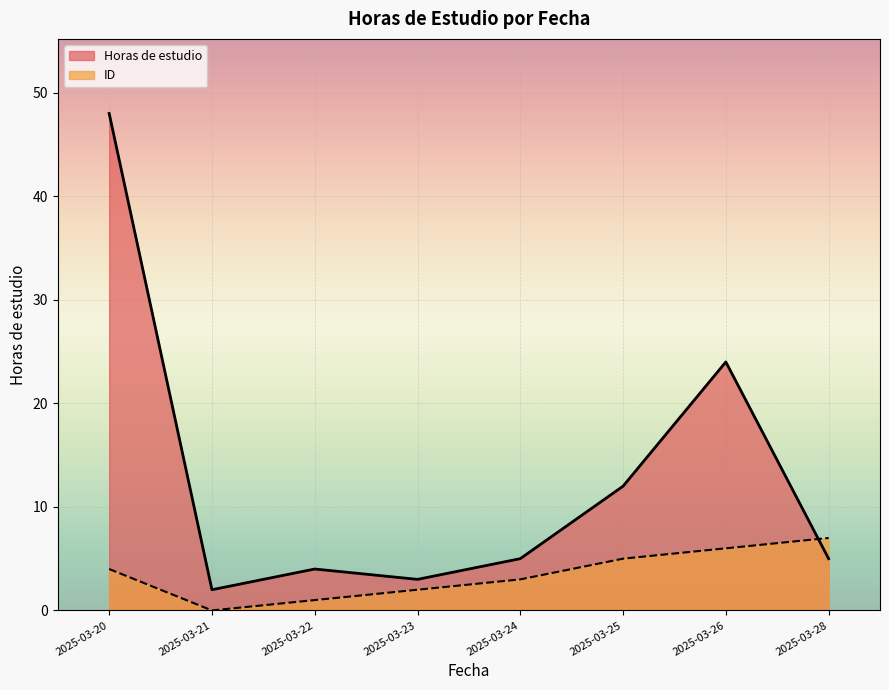

Which label corresponds to the smallest value in the chart?

2025-03-21